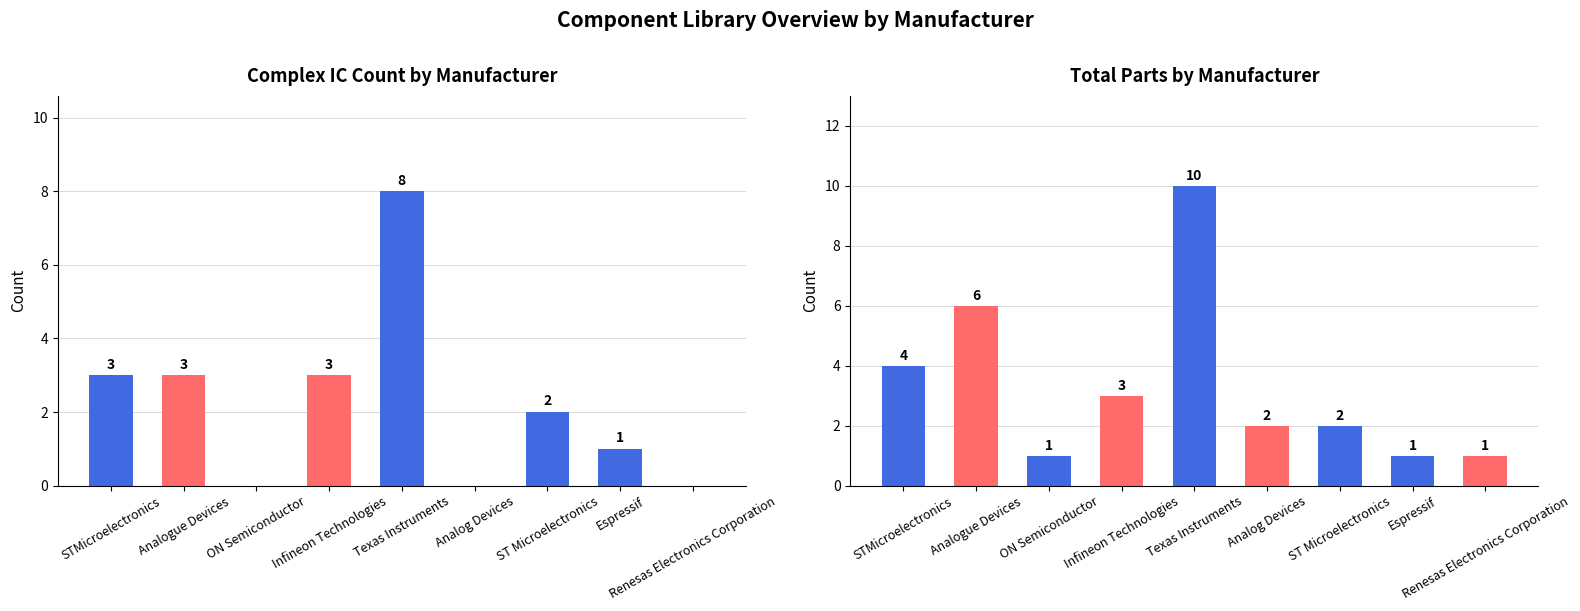

Reading left to right, transcribe all the data shown in this chart.

Complex IC Count: STMicroelectronics=3	Analogue Devices=3	ON Semiconductor=0	Infineon Technologies=3	Texas Instruments=8	Analog Devices=0	ST Microelectronics=2	Espressif=1	Renesas Electronics Corporation=0
Total Parts: STMicroelectronics=4	Analogue Devices=6	ON Semiconductor=1	Infineon Technologies=3	Texas Instruments=10	Analog Devices=2	ST Microelectronics=2	Espressif=1	Renesas Electronics Corporation=1